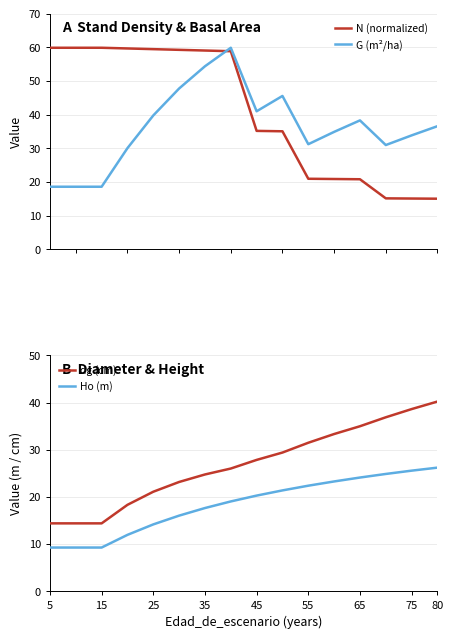

After their last crossing, which series has the higher values: N (normalized) or G (m²/ha)?

G (m²/ha)